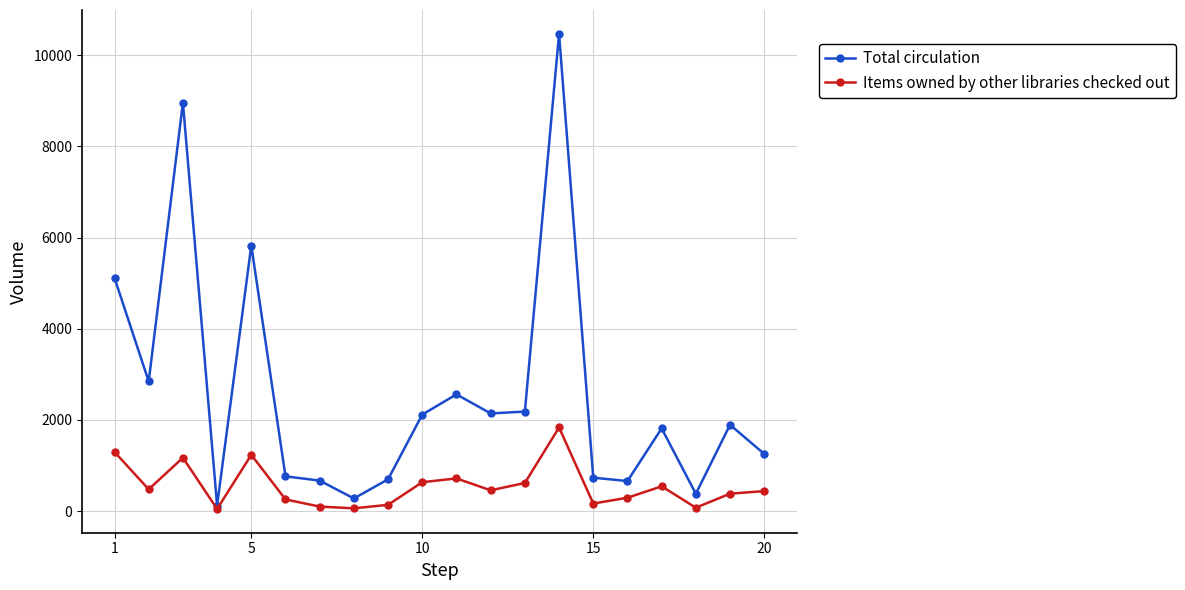

True or false: Items owned by other libraries checked out has more than 1 interior local peaks.

True